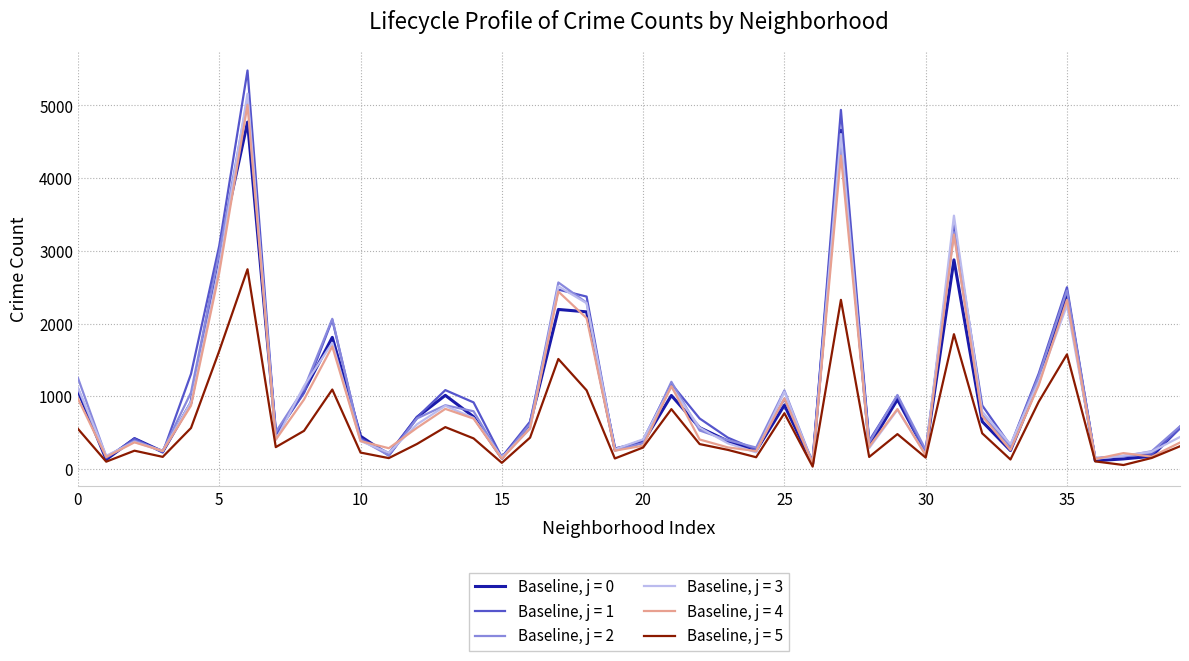

What is the maximum value shown in the chart?

5481